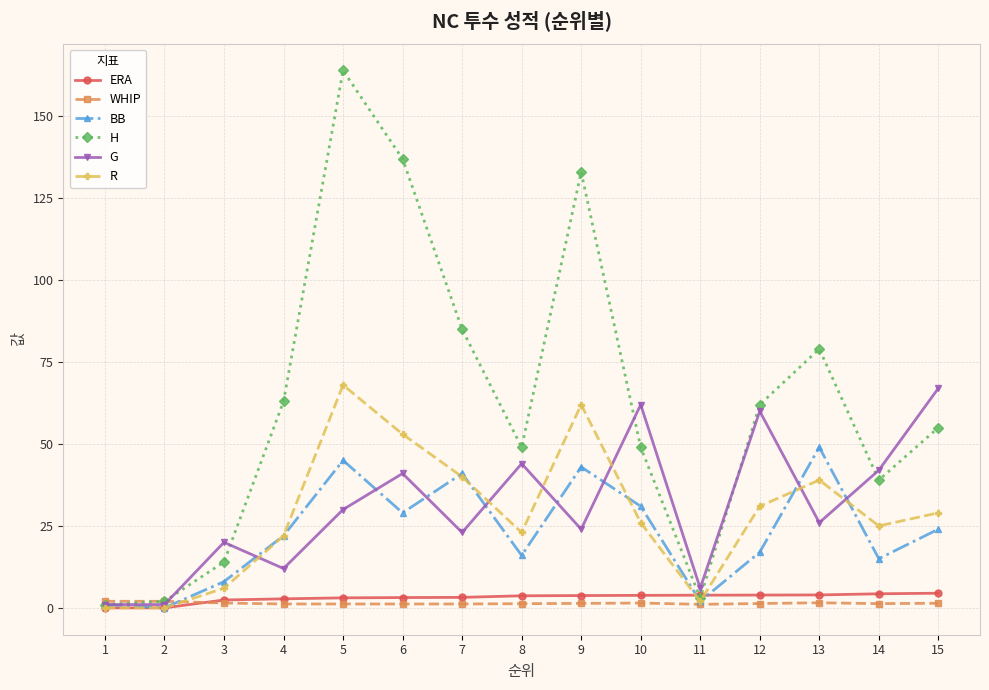

Is the value of ERA at 7 greater than the value of R at 15?

No